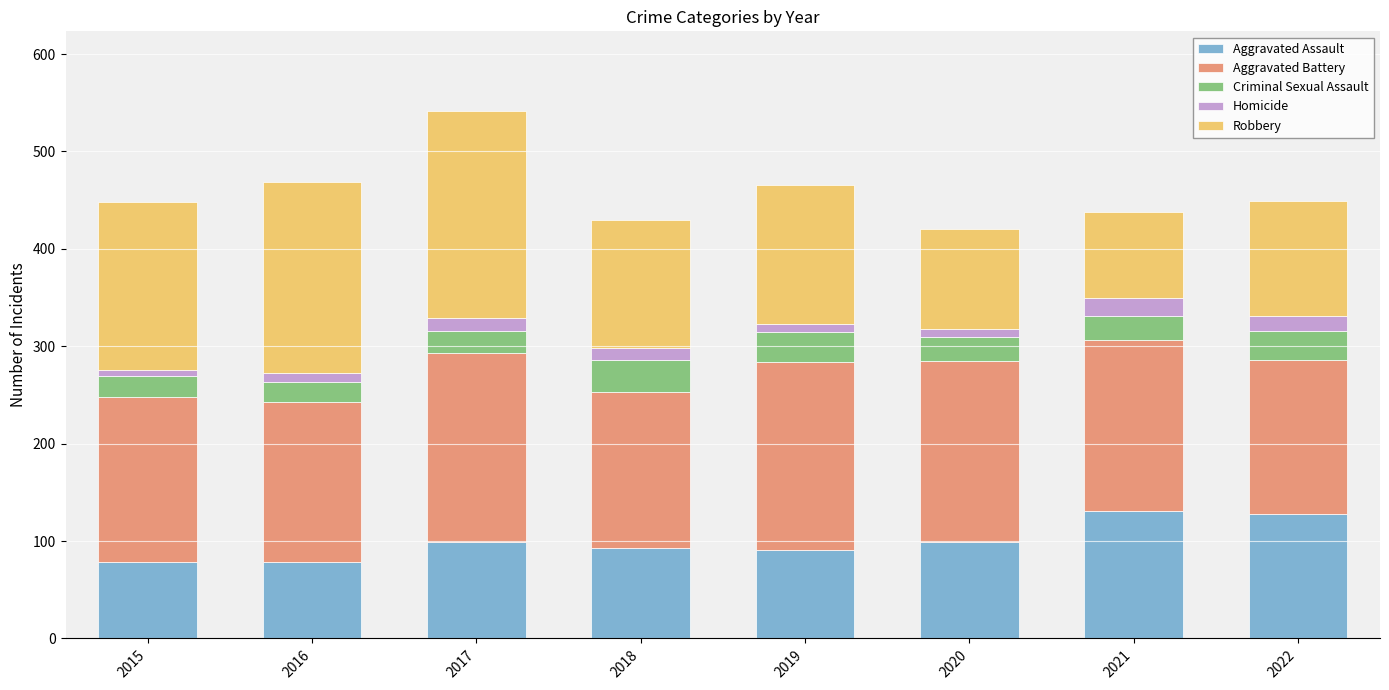

Are the bars horizontal?

No